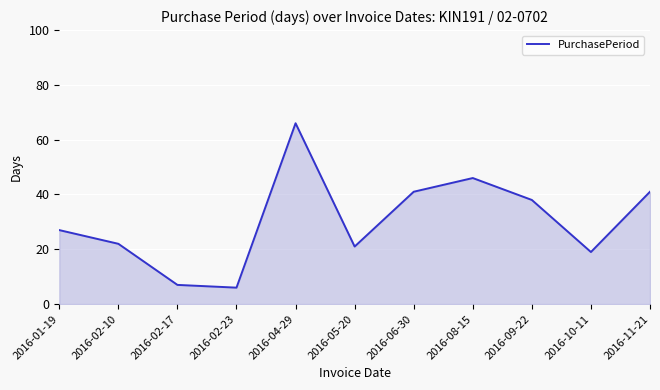

What is the ratio of the value at 2016-08-15 to the value at 2016-04-29?

0.7